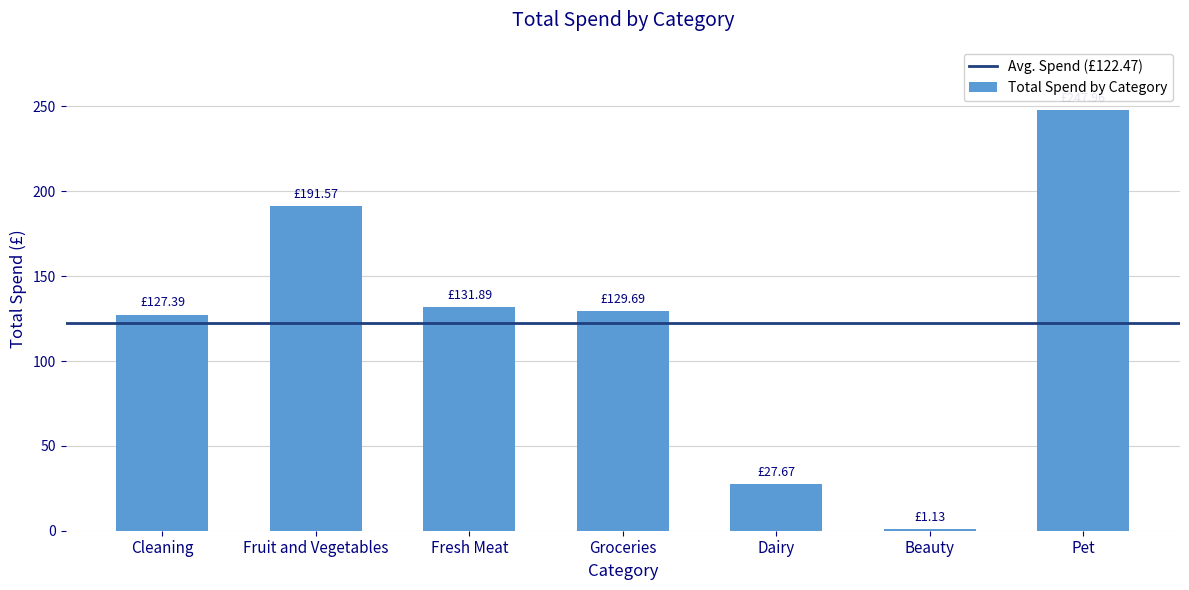

What is the sum of all values?

857.3